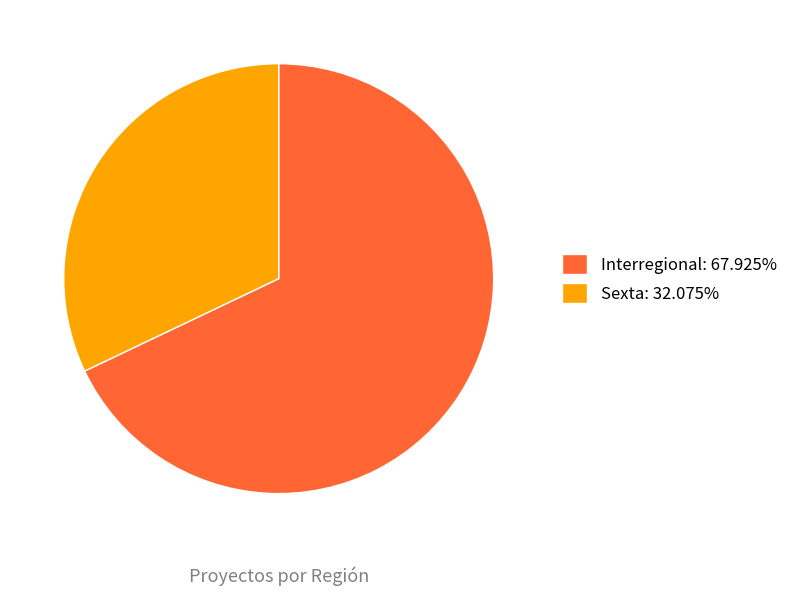

Which slice is the largest?

Interregional